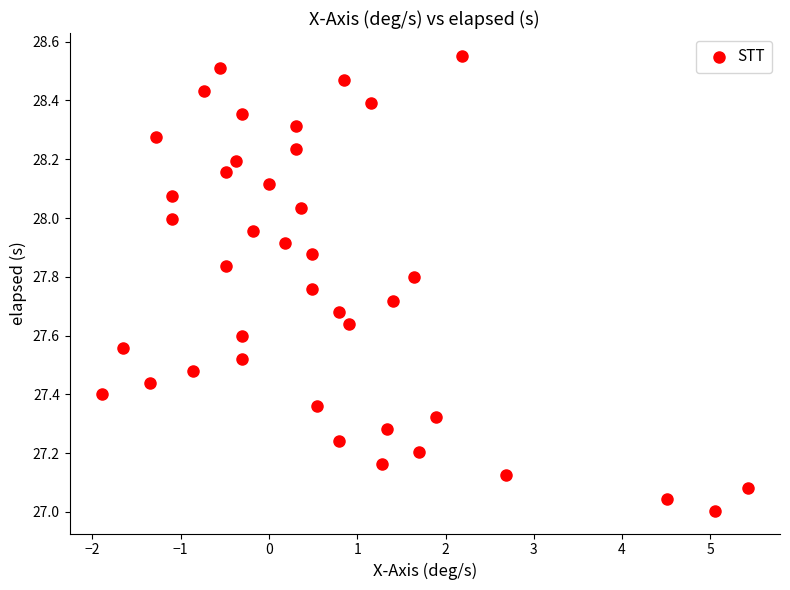

What is the range of Y values (max minus min)?

1.5